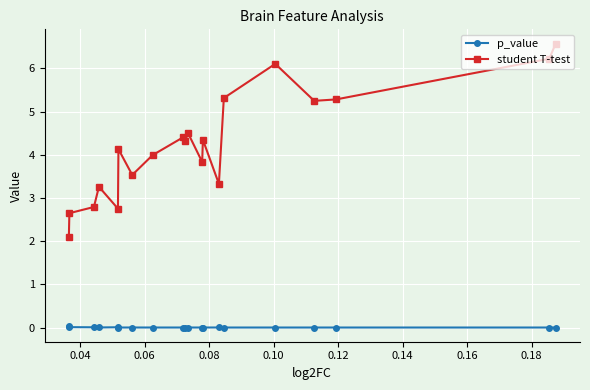

What is the difference between the second highest and second lowest values in the student T-test series?

3.6